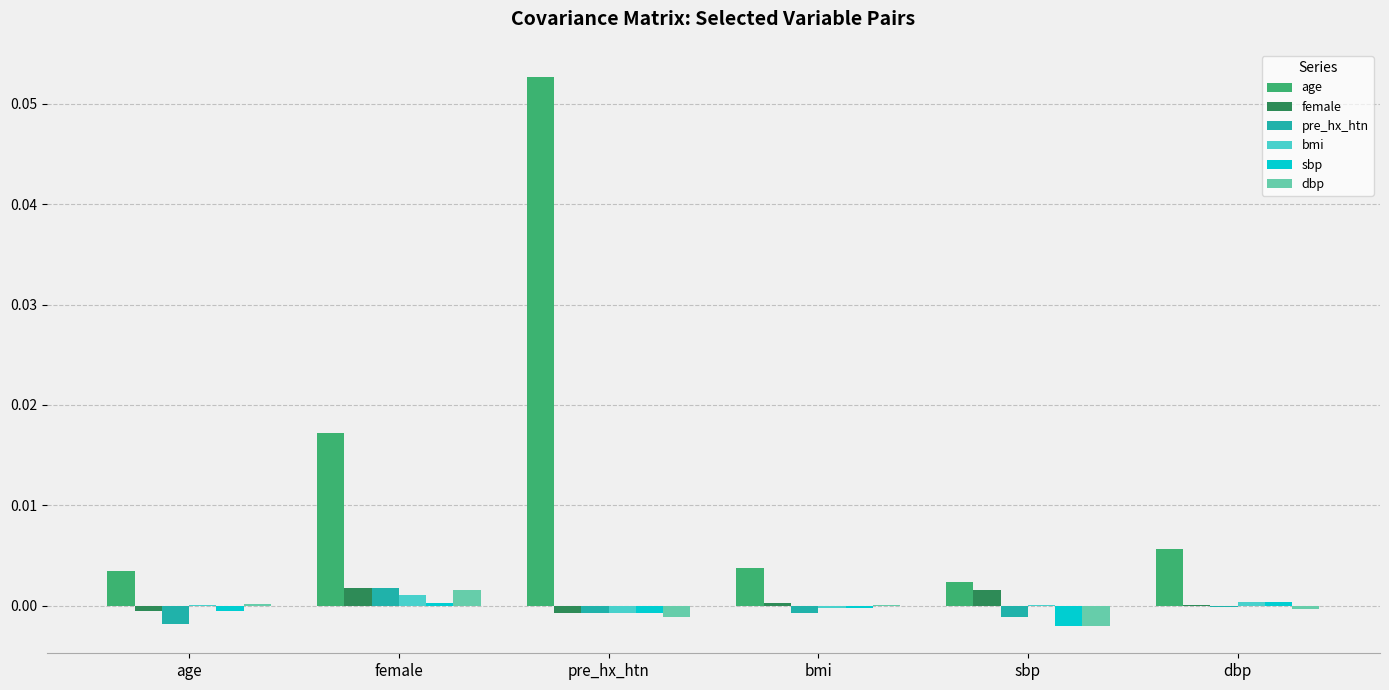

Which series has the largest total across all categories?

age